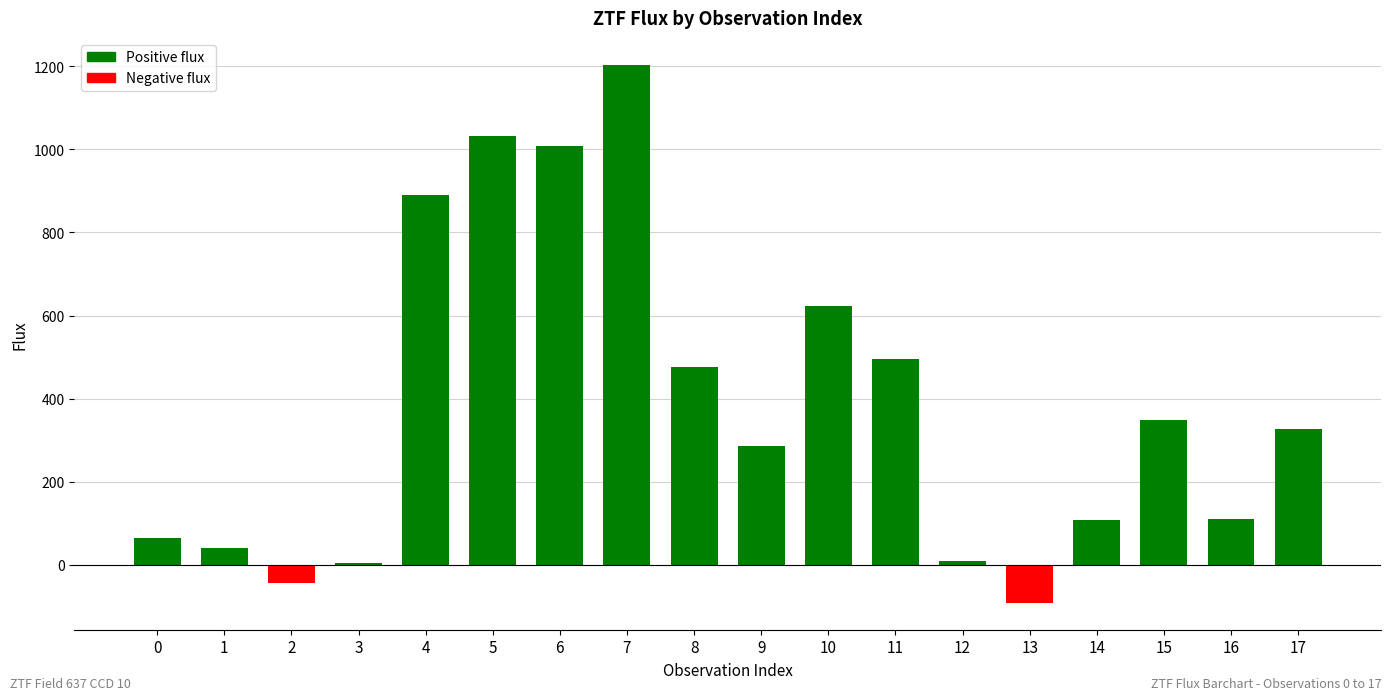

What is the difference between the values at 3 and 17?

323.2